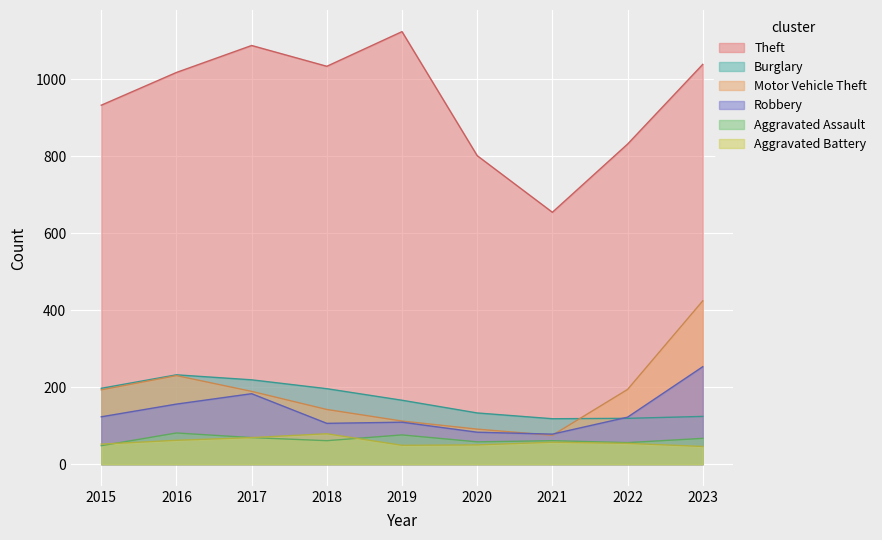

Where is the first local maximum for Robbery?

2017